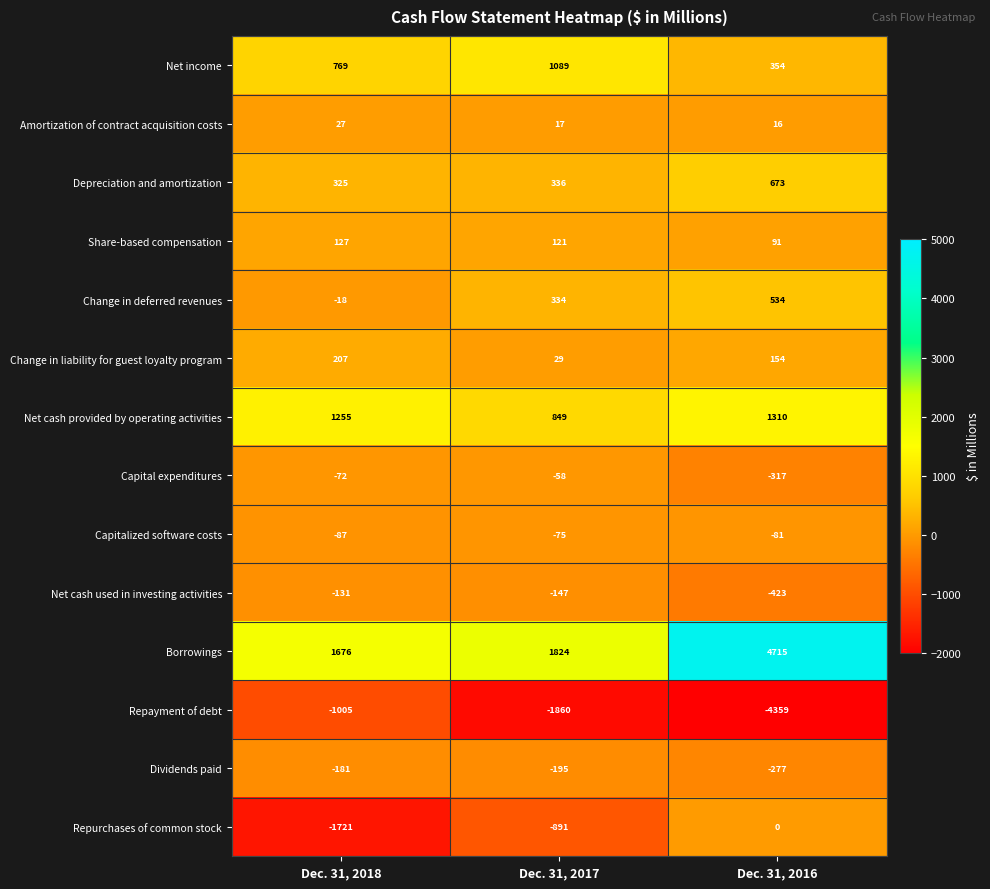

At which category is the sum across all series the highest?

Dec. 31, 2016